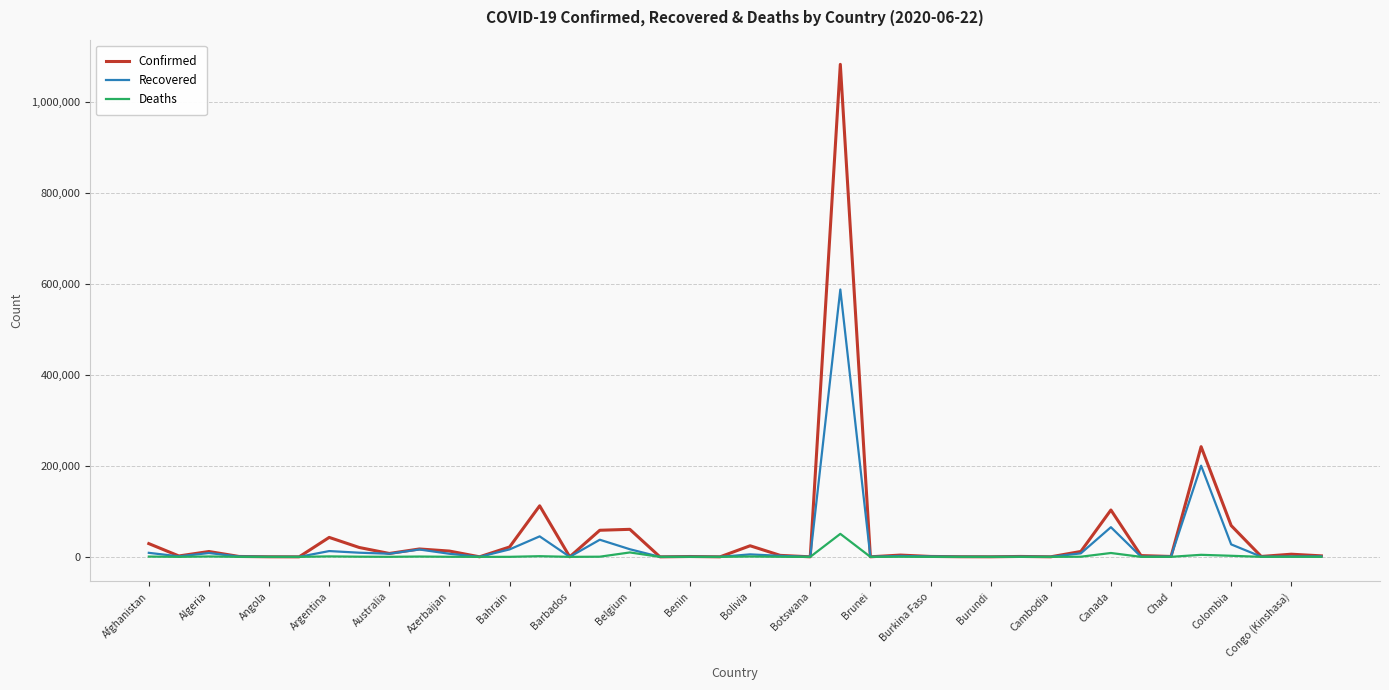

Does the chart have visible grid lines?

Yes